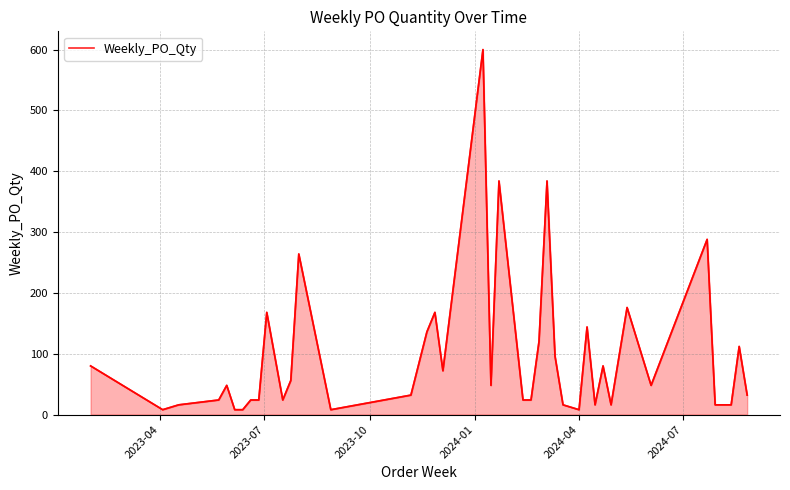

How many values are below 48?

19